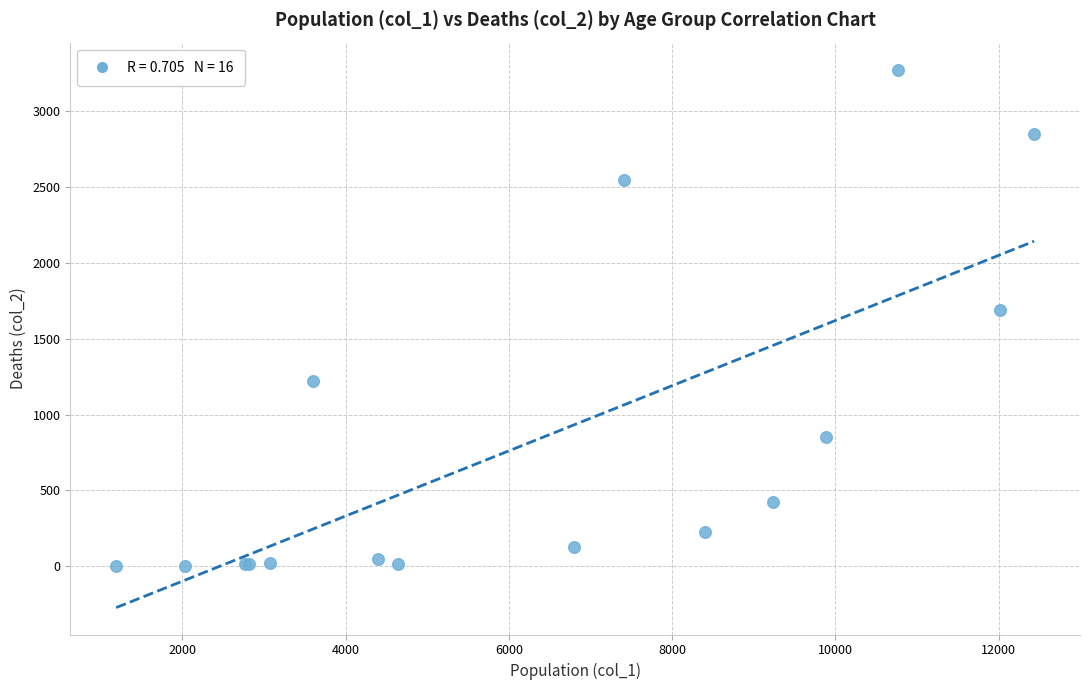

What Y value in the scatter plot is closest to 1638?

1690